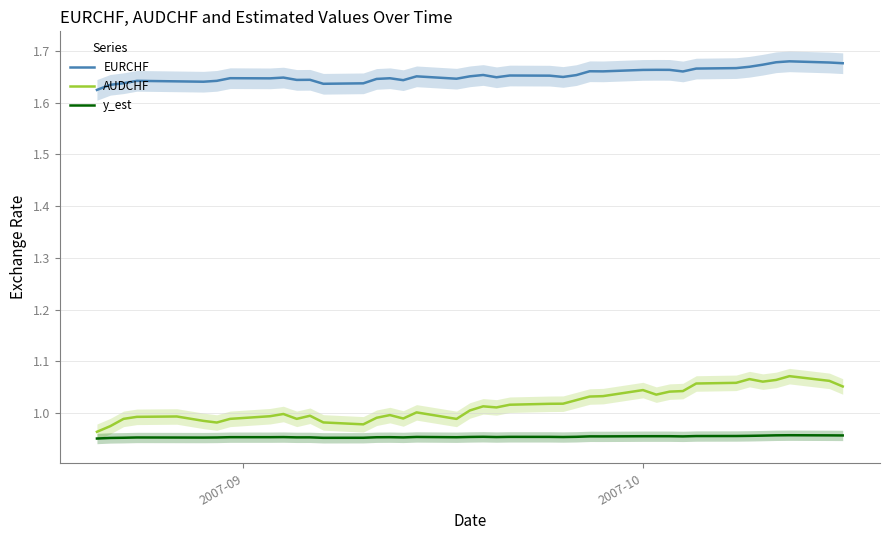

True or false: AUDCHF has more than 1 interior local peaks.

True